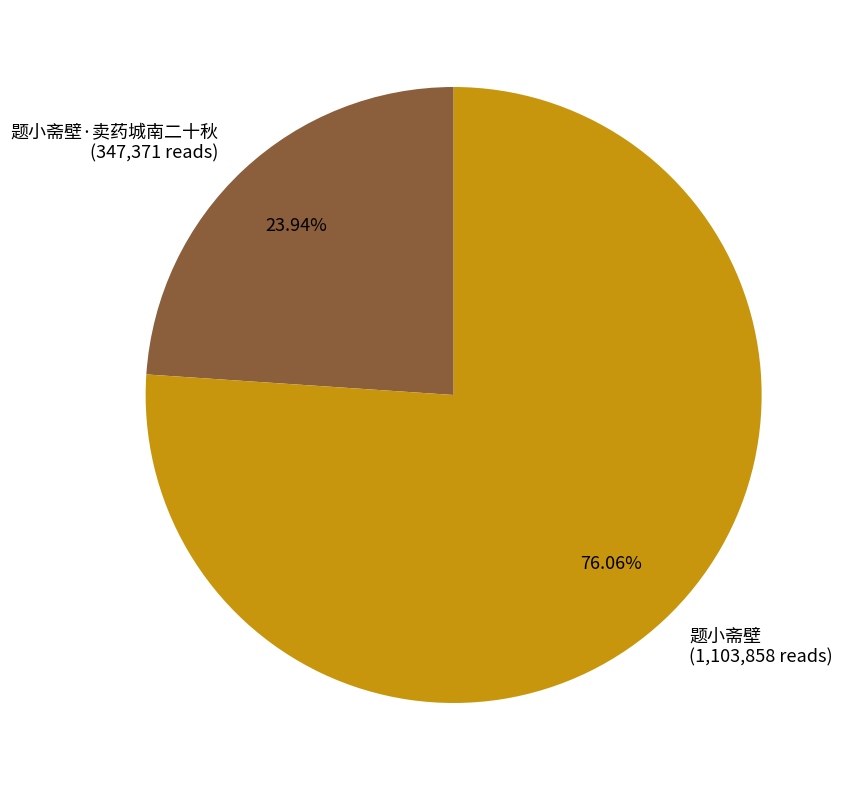

The 题小斋壁 slice represents 76% of the pie. True or false?

True